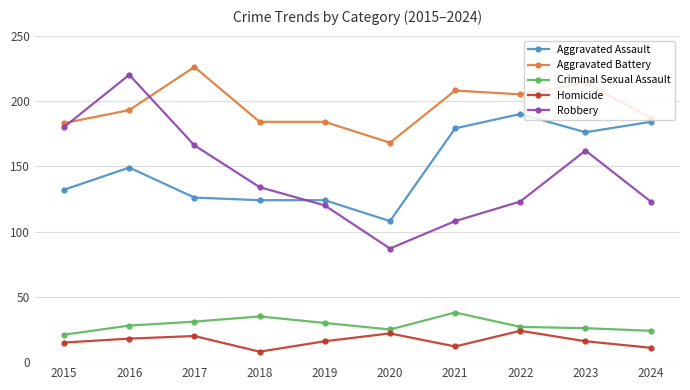

Where is the first local maximum for Robbery?

2016